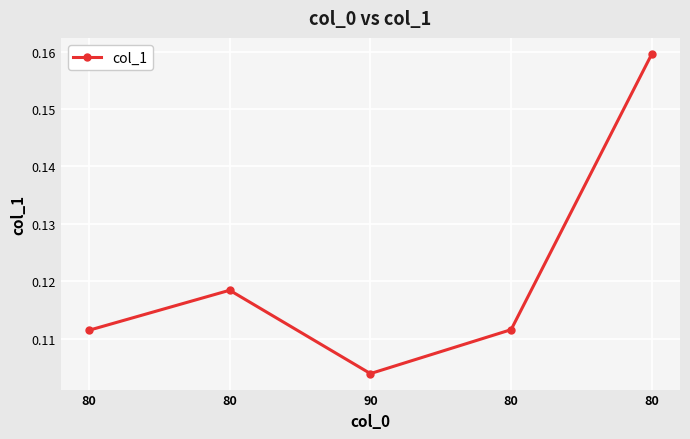

Read the value at 90.

0.1